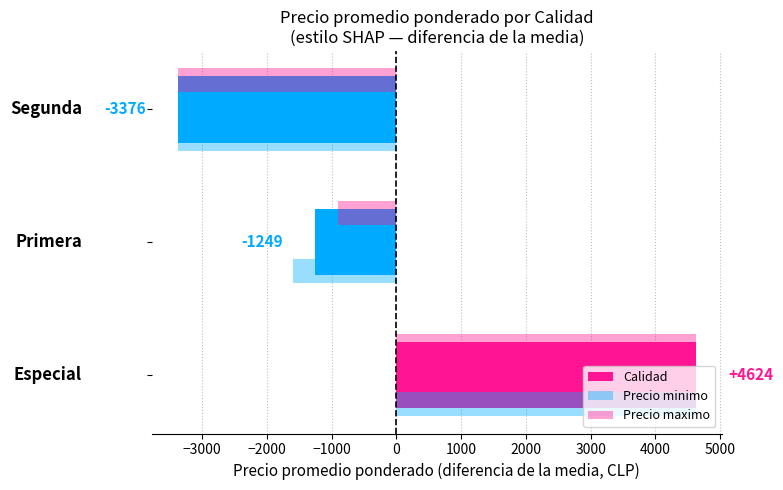

How many values in the Precio maximo series are below -908?

1